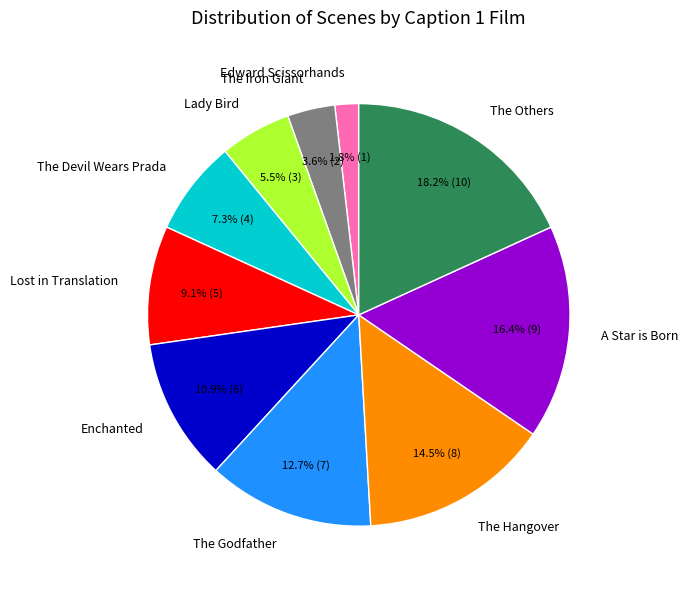

To the nearest percent, what portion does The Godfather represent?

13%